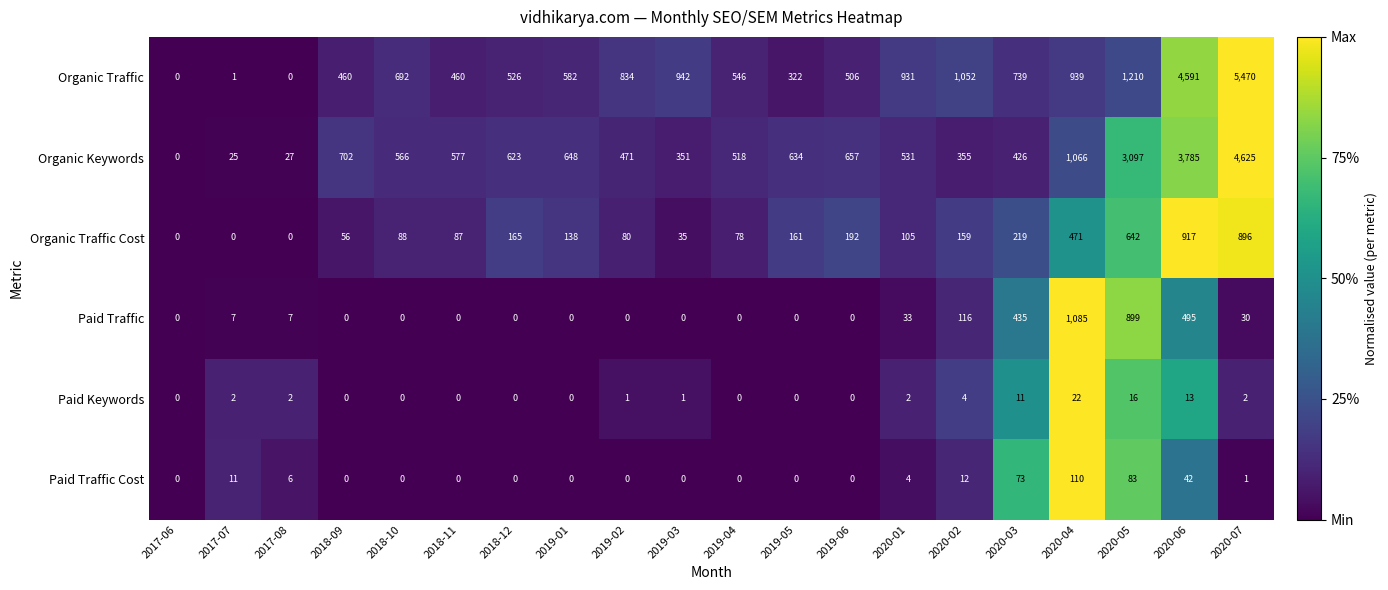

What is the spread (max minus min) of values at 2019-06?

657